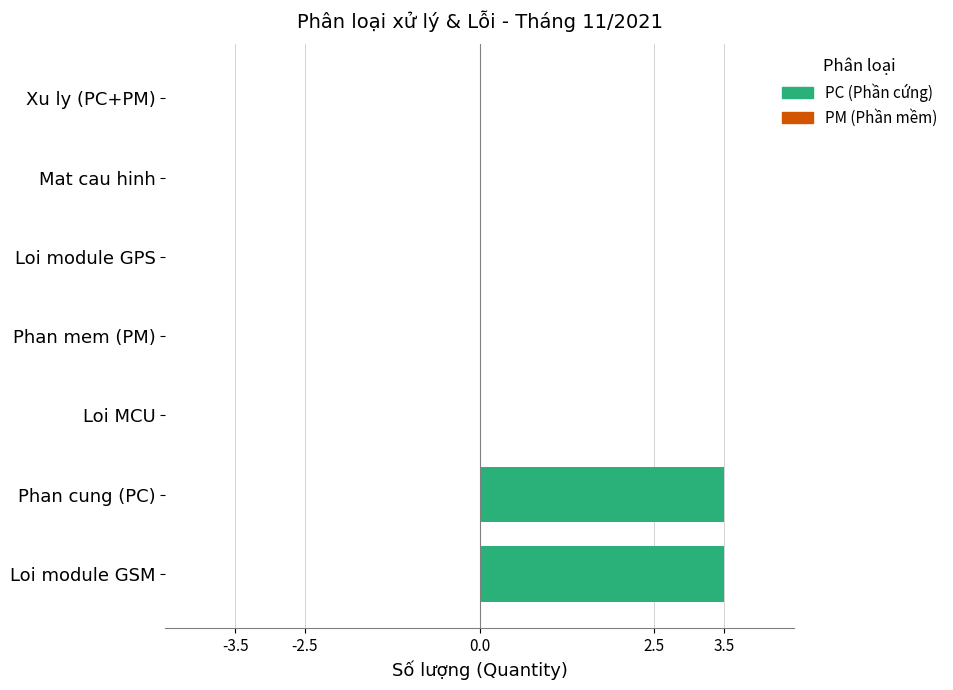

Which has a higher value, Xu ly (PC+PM) or Loi module GSM?

Loi module GSM